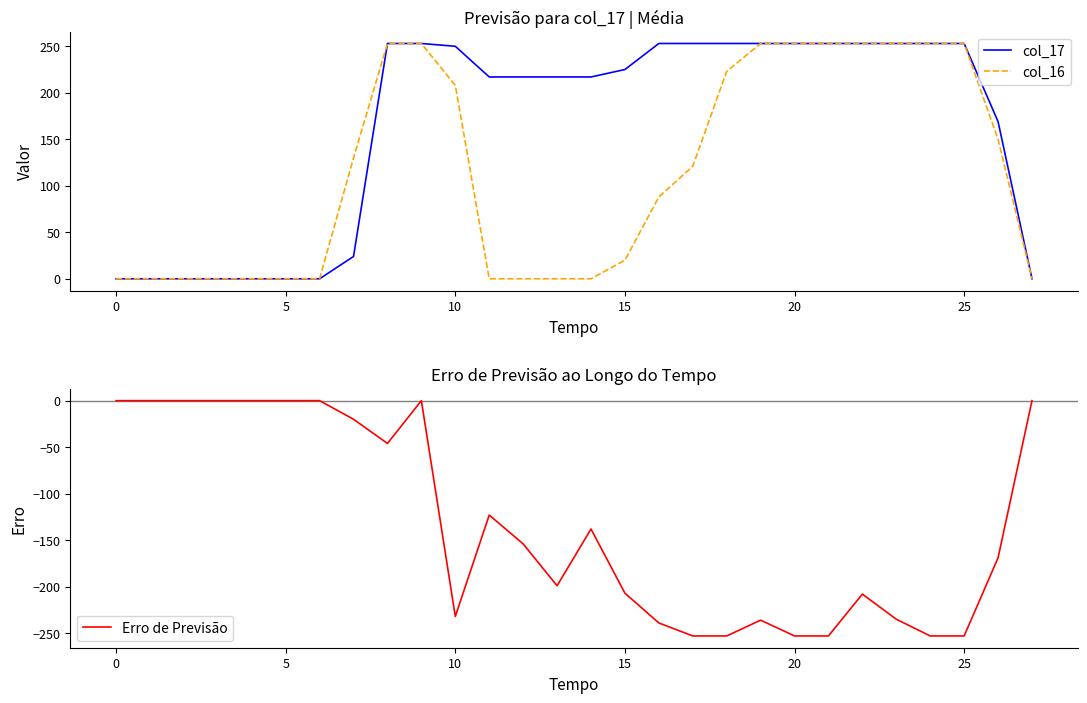

Reading right to left, extract all data points from this chart.

col_17: 0	169	253	253	253	253	253	253	253	253	253	253	225	217	217	217	217	250	253	253	24	0	0	0	0	0	0	0
col_16: 0	150	253	253	253	253	253	253	253	223	121	88	20	0	0	0	0	208	253	253	130	0	0	0	0	0	0	0
Erro de Previsão: 0	-169	-253	-253	-235	-208	-253	-253	-236	-253	-253	-239	-207	-138	-199	-154	-123	-232	0	-46	-20	0	0	0	0	0	0	0